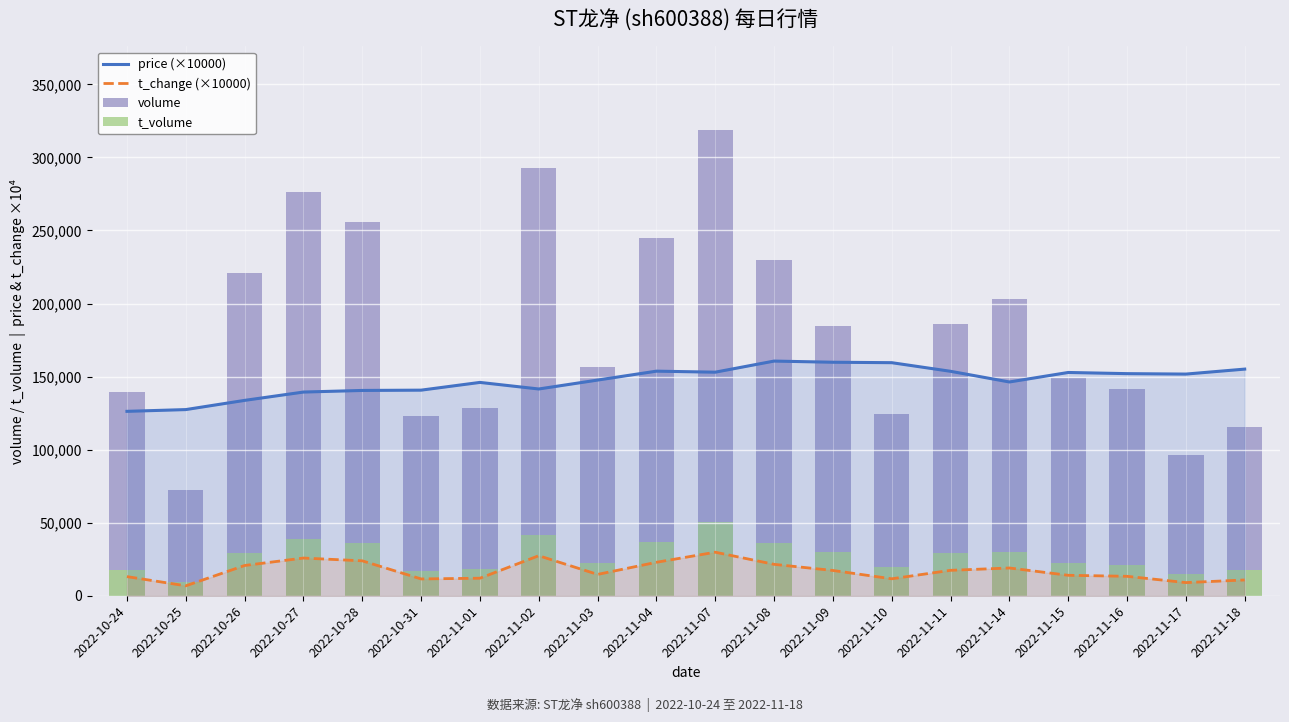

What is the value of the t_volume bar at the 9th from the left?

22654.0